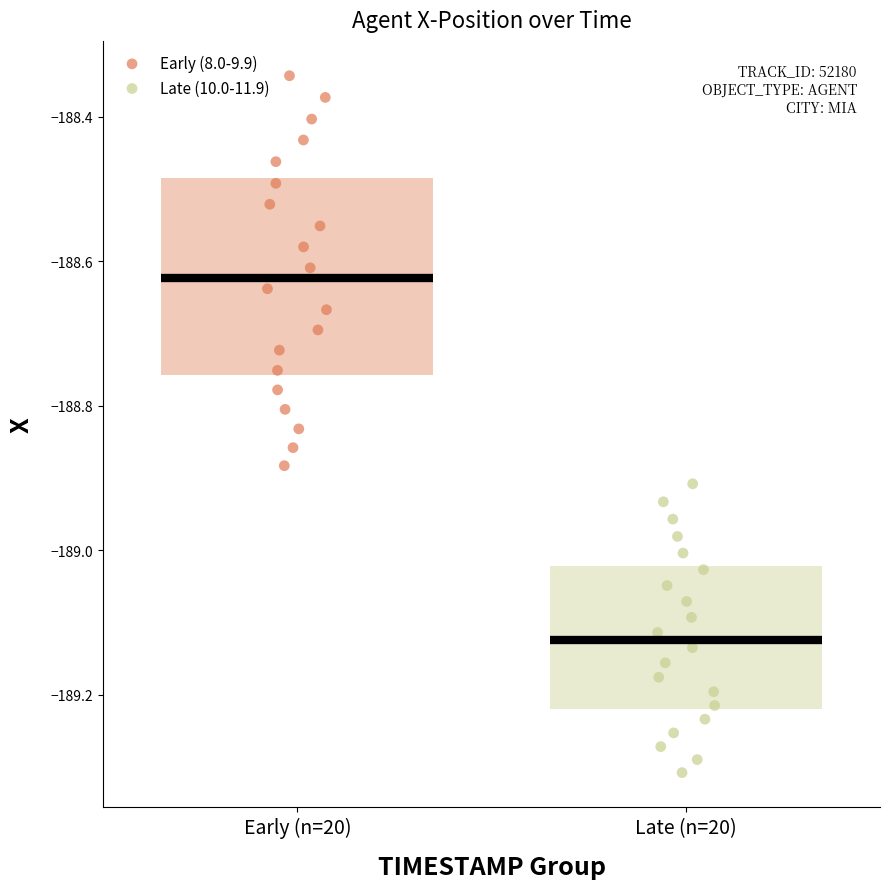

Which series has the largest Y range (max minus min)?

Early (8.0-9.9)